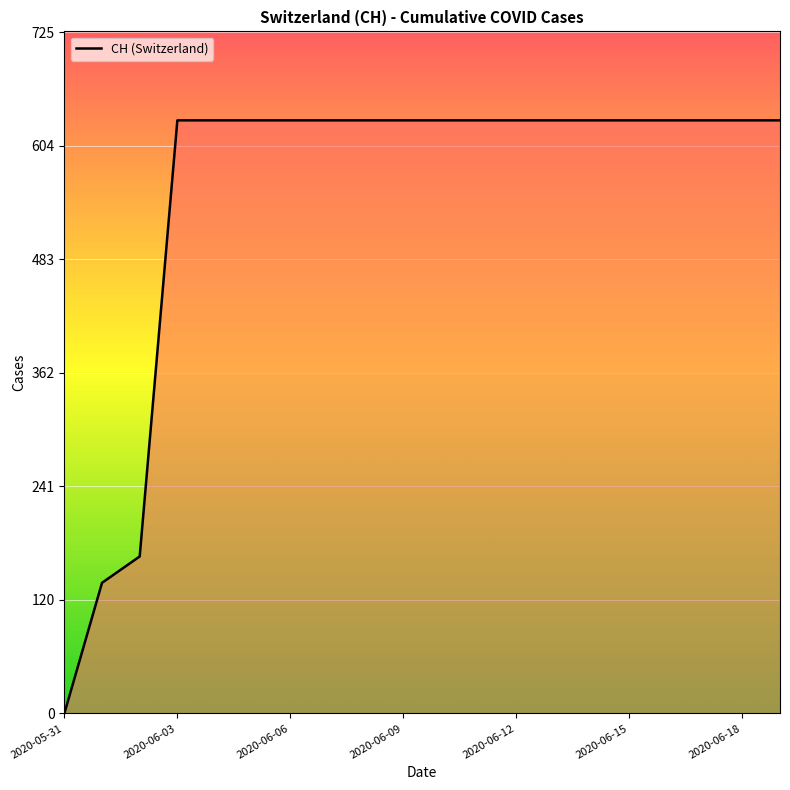

What is the difference between the maximum and minimum values?

631